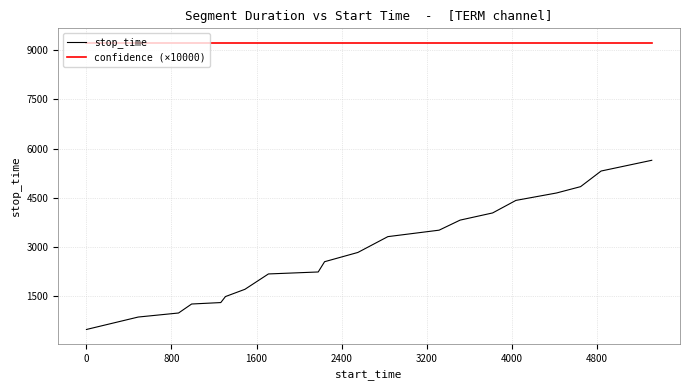

List the series in order of their overall mean, highest first.

confidence (×10000), stop_time